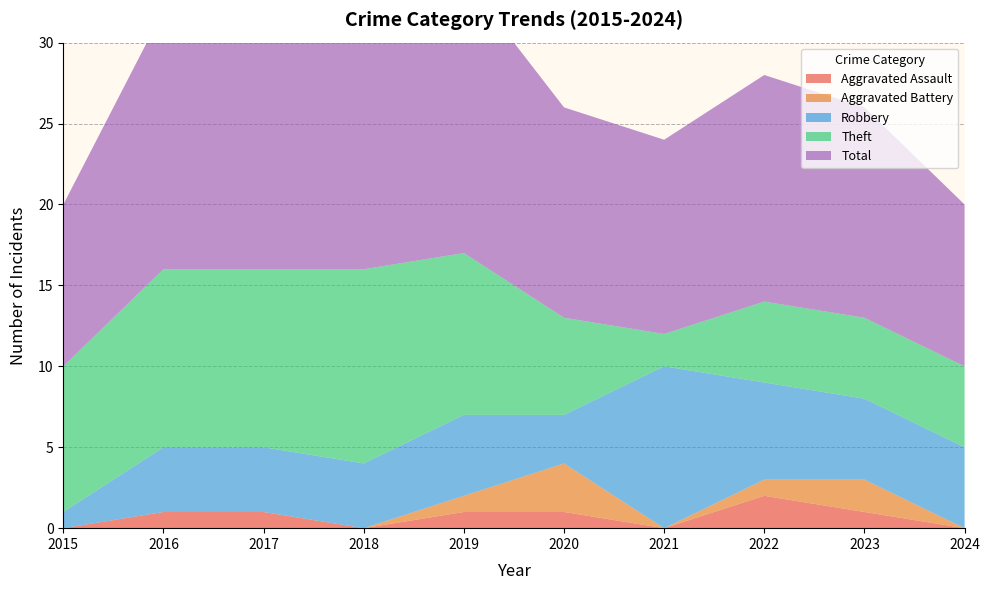

Reading left to right, what are all the values shown in this chart?

Aggravated Assault: 2015=0	2016=1	2017=1	2018=0	2019=1	2020=1	2021=0	2022=2	2023=1	2024=0
Aggravated Battery: 2015=0	2016=0	2017=0	2018=0	2019=1	2020=3	2021=0	2022=1	2023=2	2024=0
Robbery: 2015=1	2016=4	2017=4	2018=4	2019=5	2020=3	2021=10	2022=6	2023=5	2024=5
Theft: 2015=9	2016=11	2017=11	2018=12	2019=10	2020=6	2021=2	2022=5	2023=5	2024=5
Total: 2015=10	2016=16	2017=16	2018=16	2019=17	2020=13	2021=12	2022=14	2023=13	2024=10